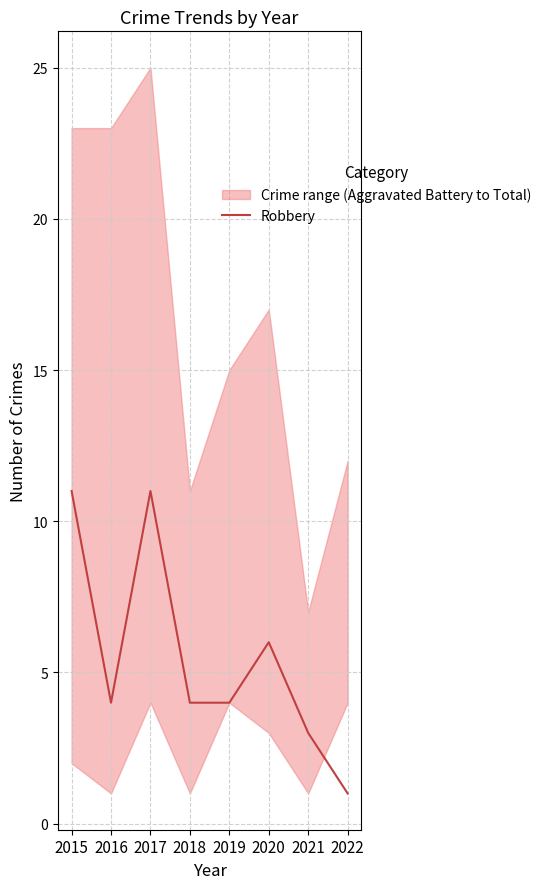

What is the average value?

6